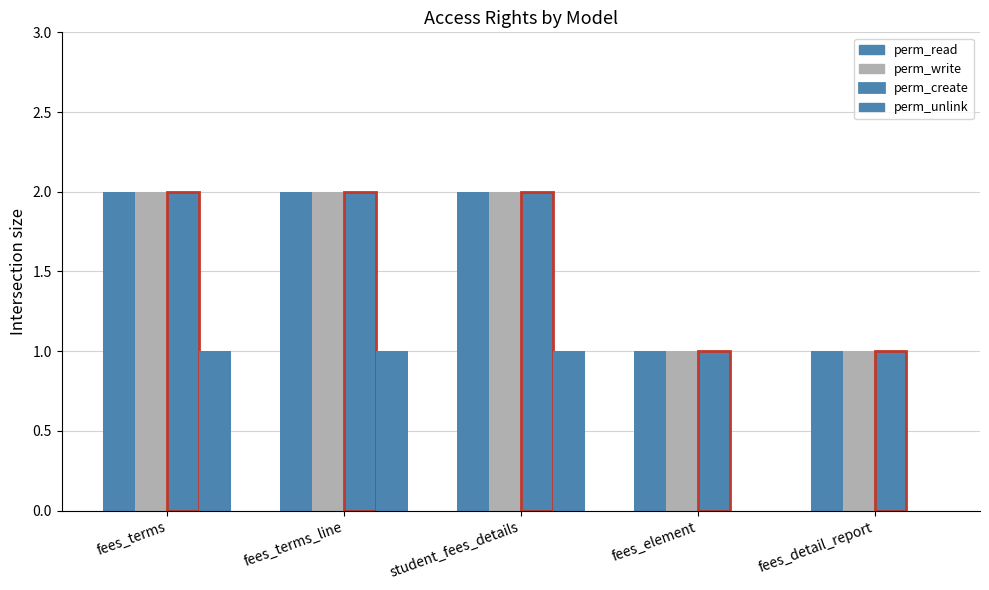

How many categories are shown in the chart?

5